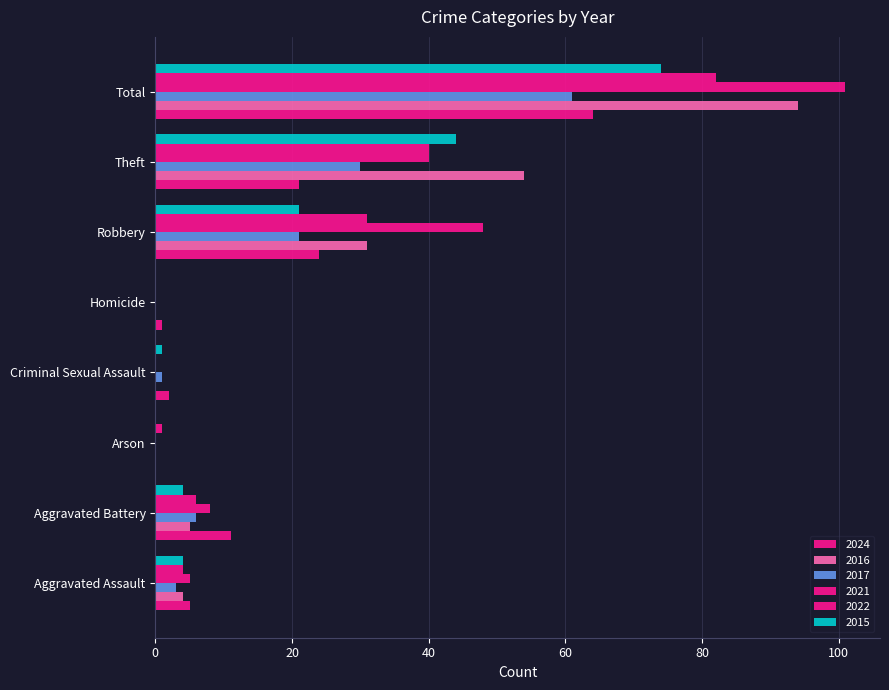

How many series are shown in this chart?

6